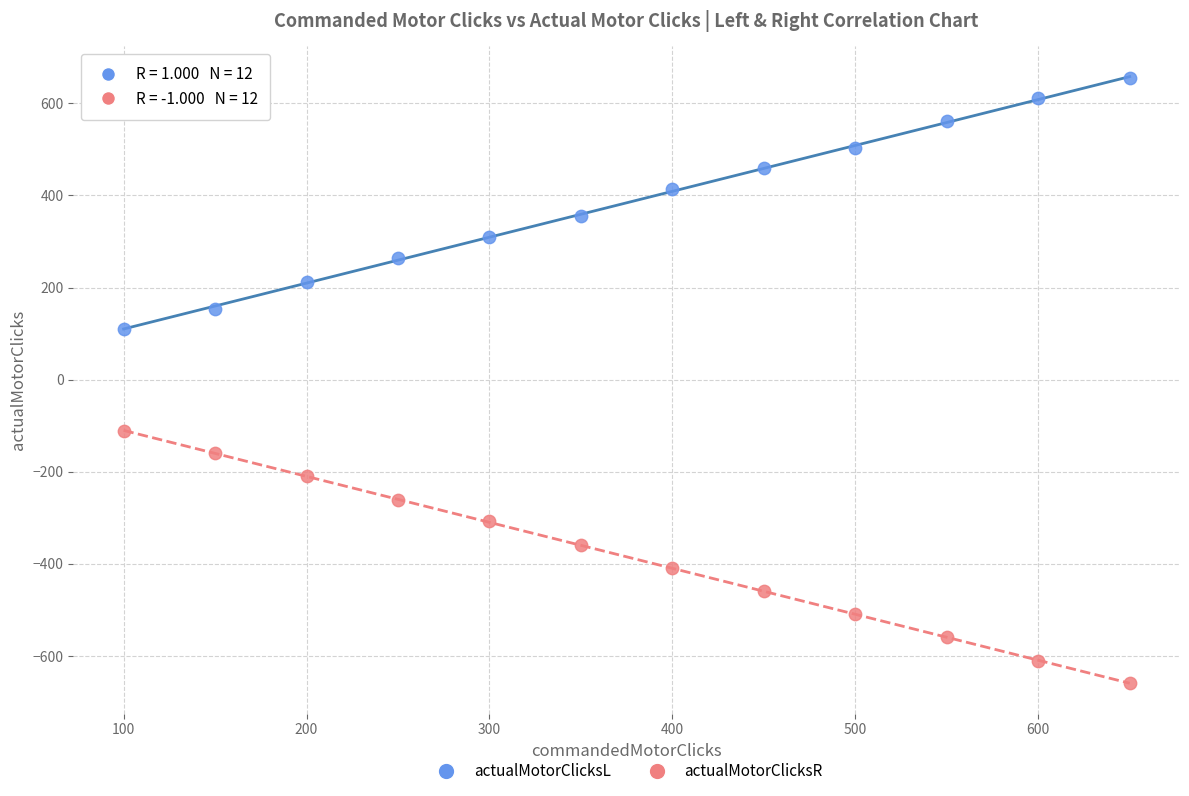

Which series reaches the maximum Y coordinate?

actualMotorClicksL